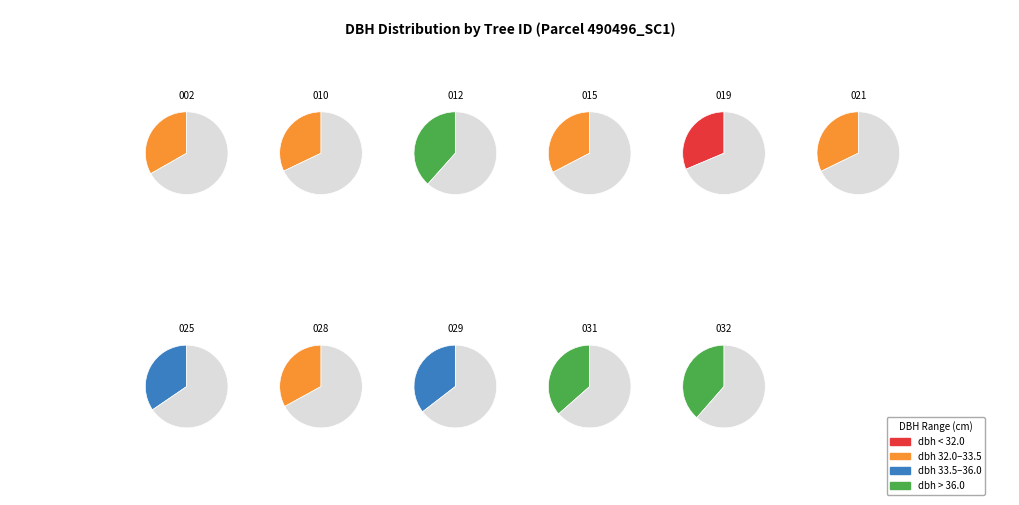

Is it true that 490496028 is 9% of the pie?

True